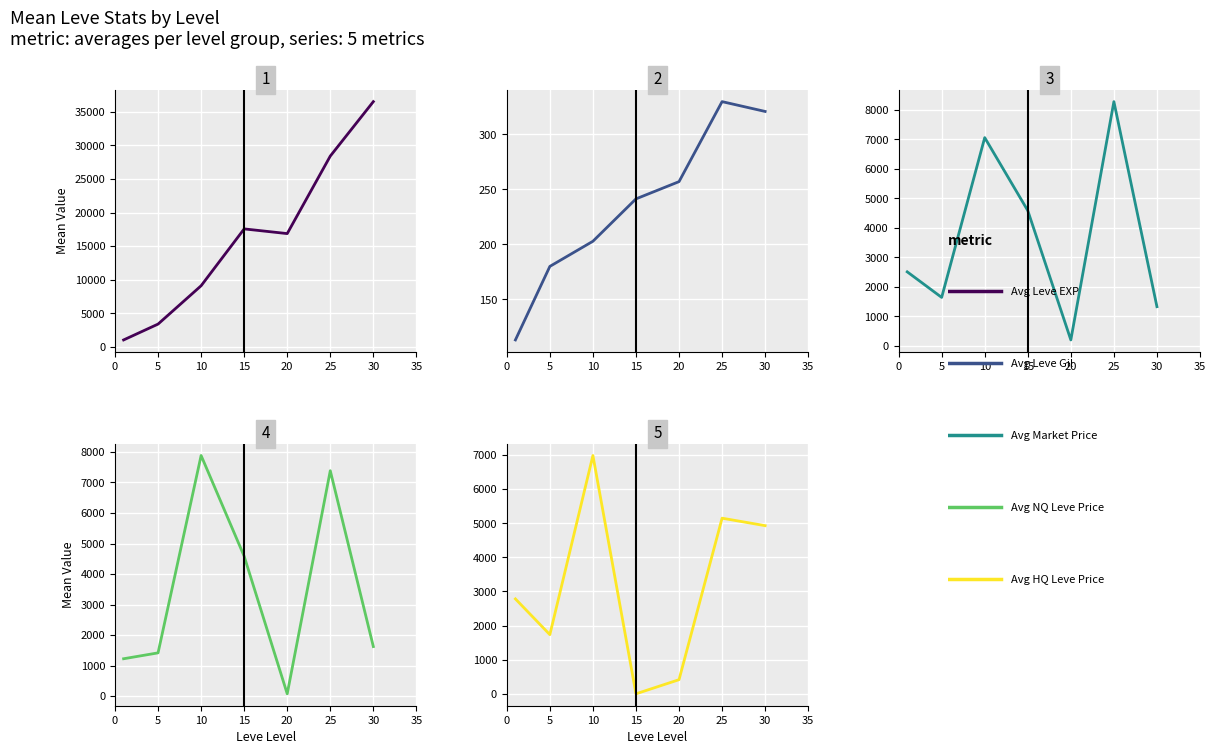

What is the approximate value of Avg NQ Leve Price at 30?

1623.9